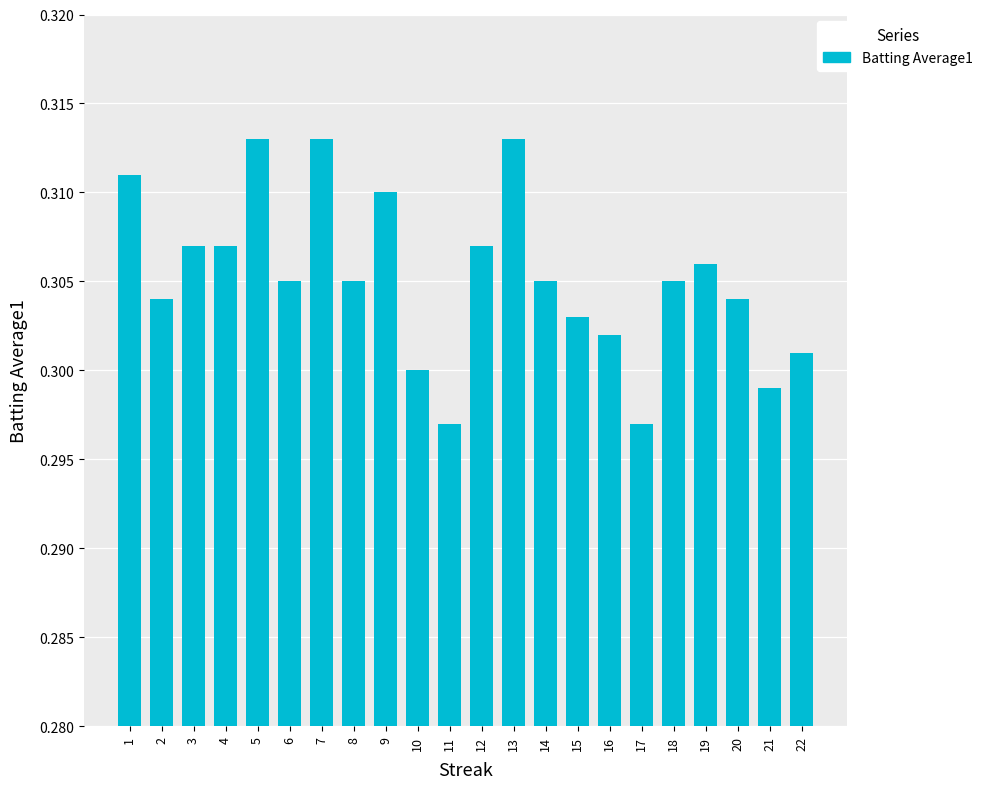

Which has a higher value, 12 or 9?

9